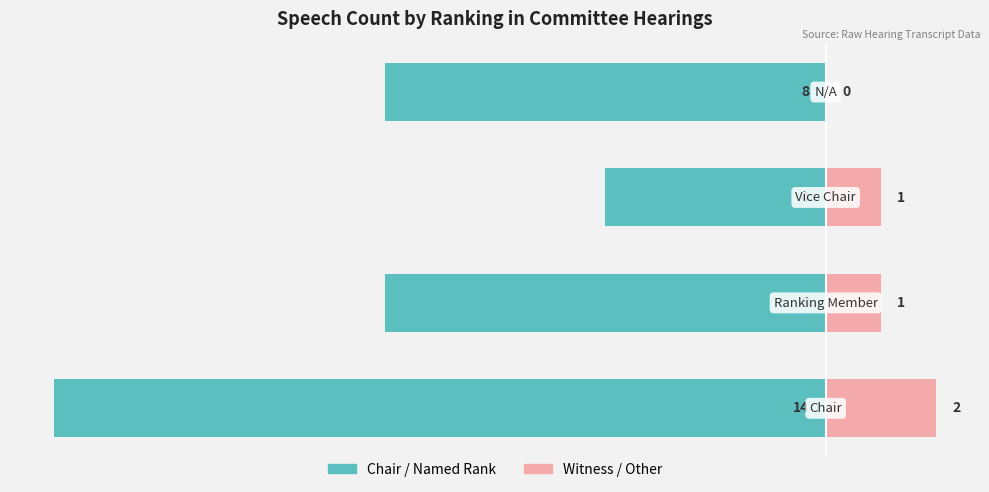

Between 0 and 3, which series saw the biggest shift?

Chair / Named Rank